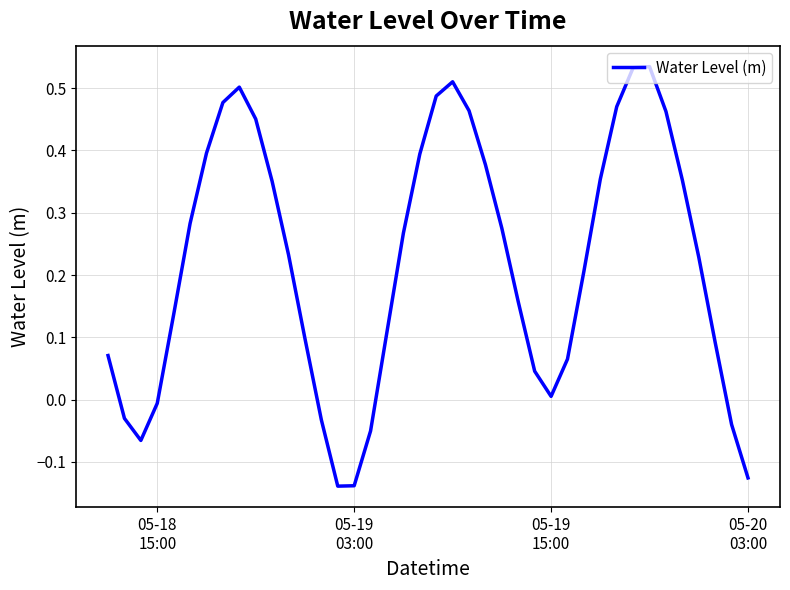

What is the difference between the maximum and minimum values?

0.7